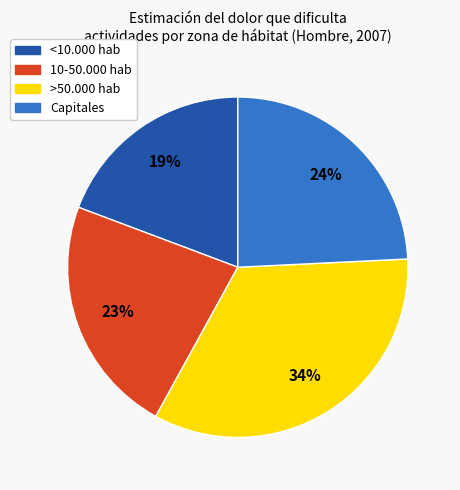

Is there a majority slice in this chart?

No